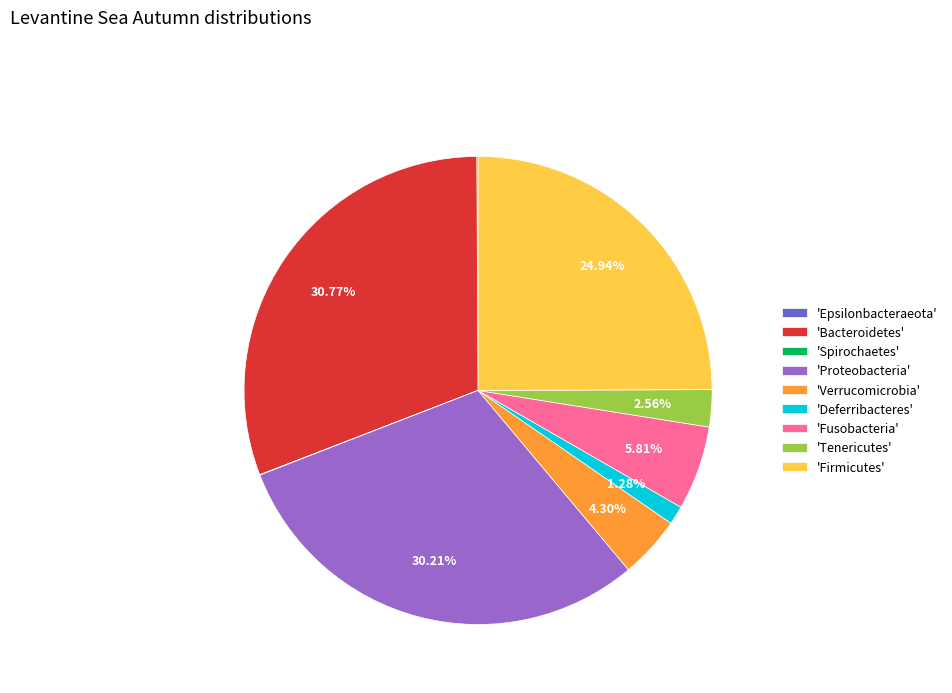

Which slice is the largest?

'Bacteroidetes'